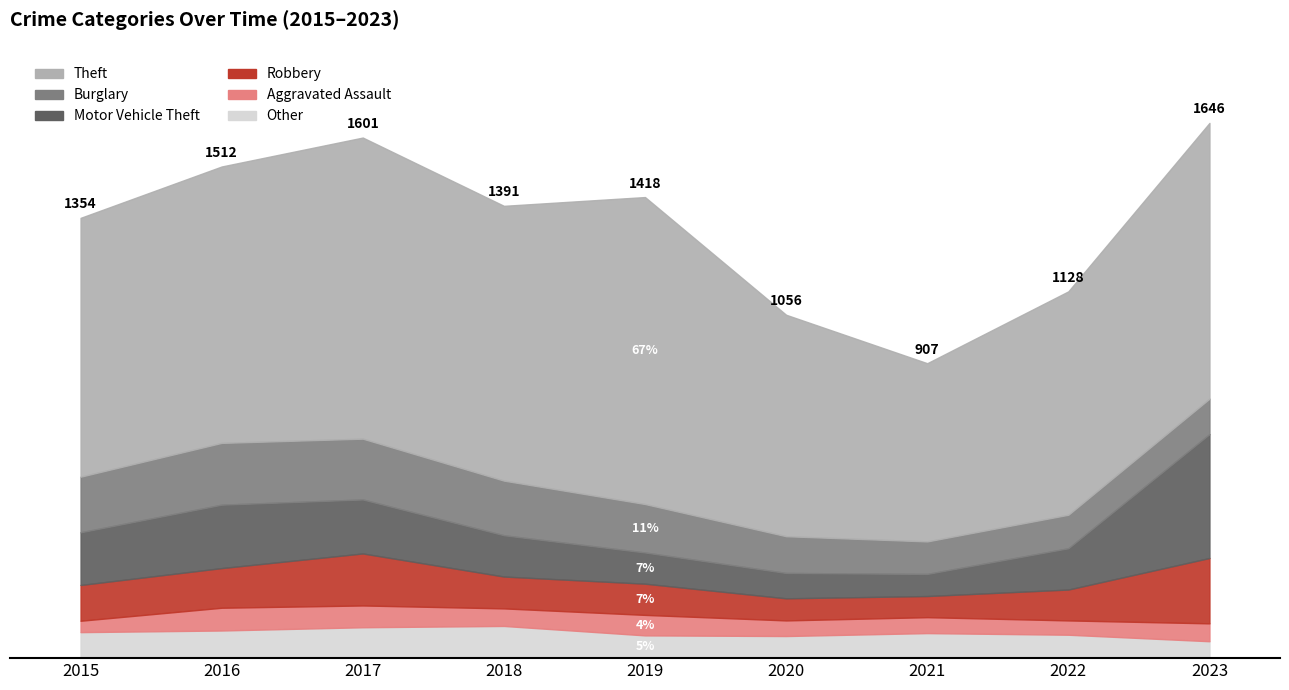

What are all the series names shown in the legend?

Theft, Burglary, Motor Vehicle Theft, Robbery, Aggravated Assault, Other